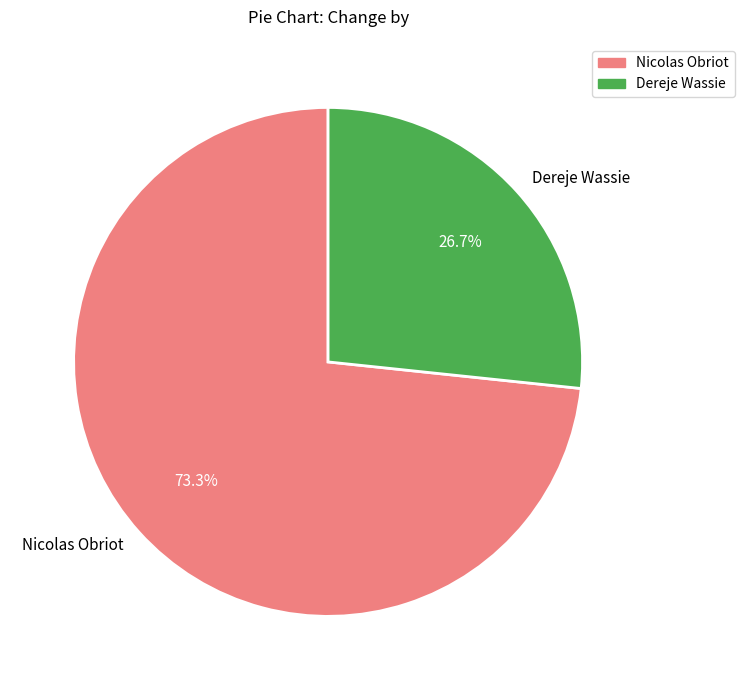

True or false: Dereje Wassie accounts for 27% of the total.

True